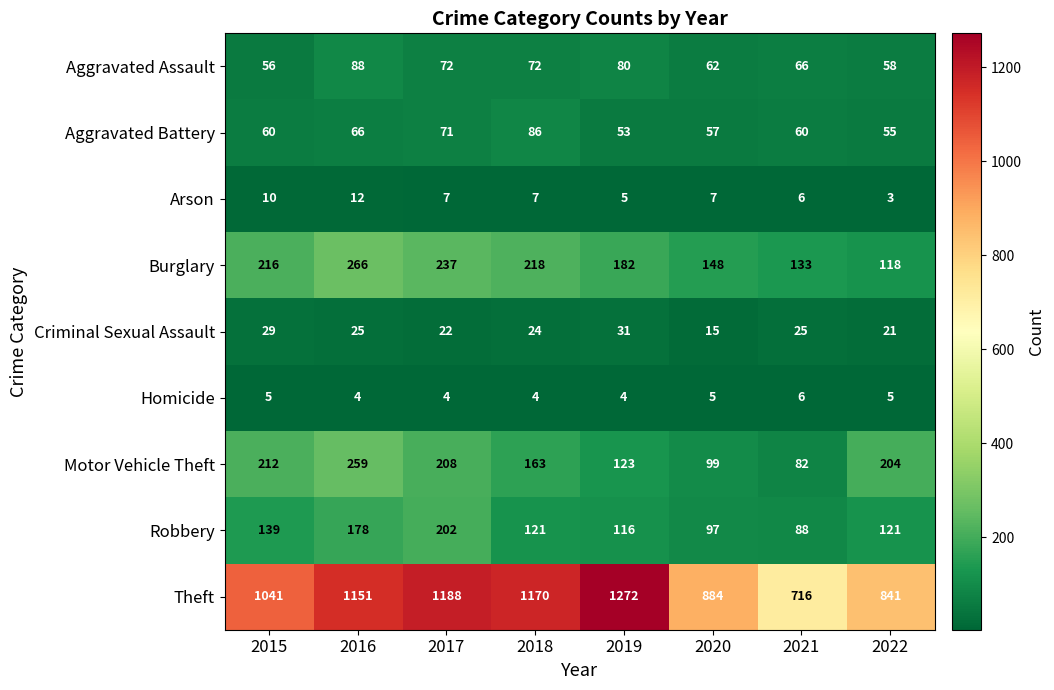

At which category does the chart reach its minimum across all series?

2022